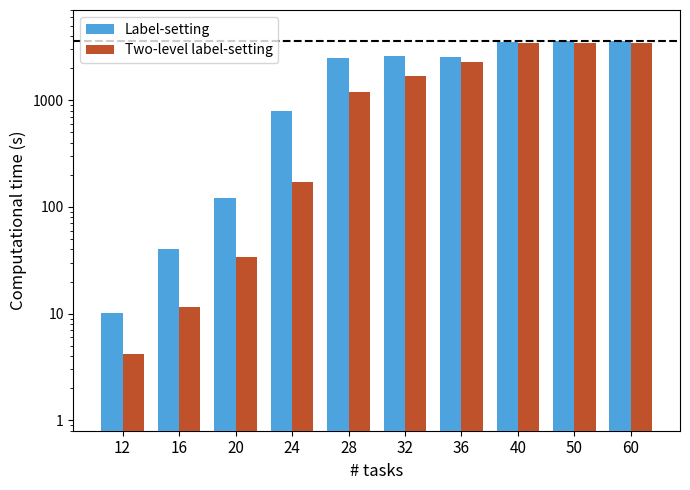

What is the average value of the Two-level label-setting series?

1573.0